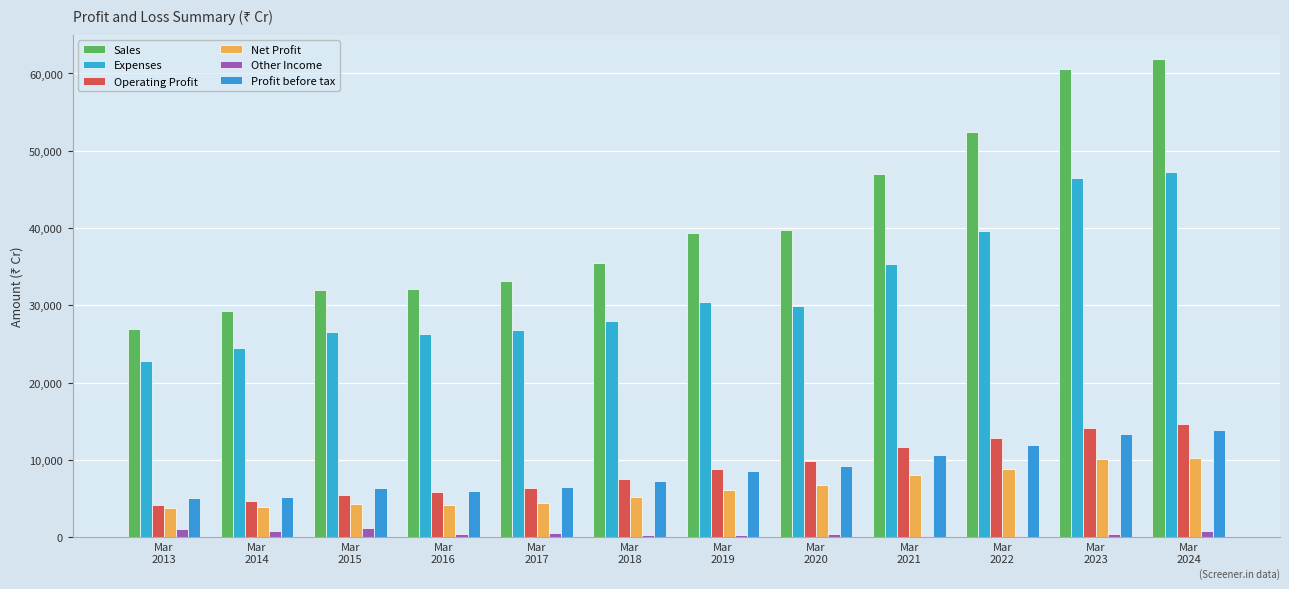

How many groups of bars are there?

12